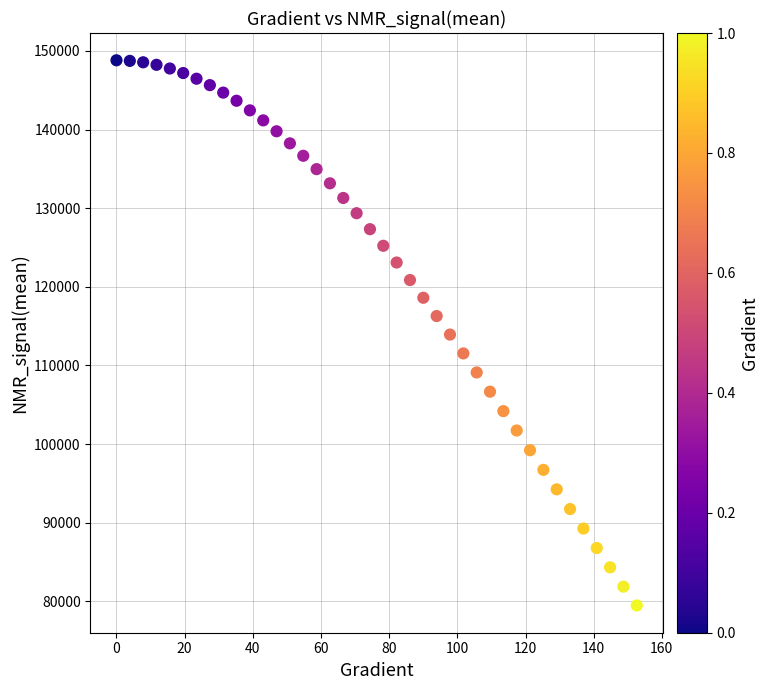

What is the range of X values (max minus min)?

152.6